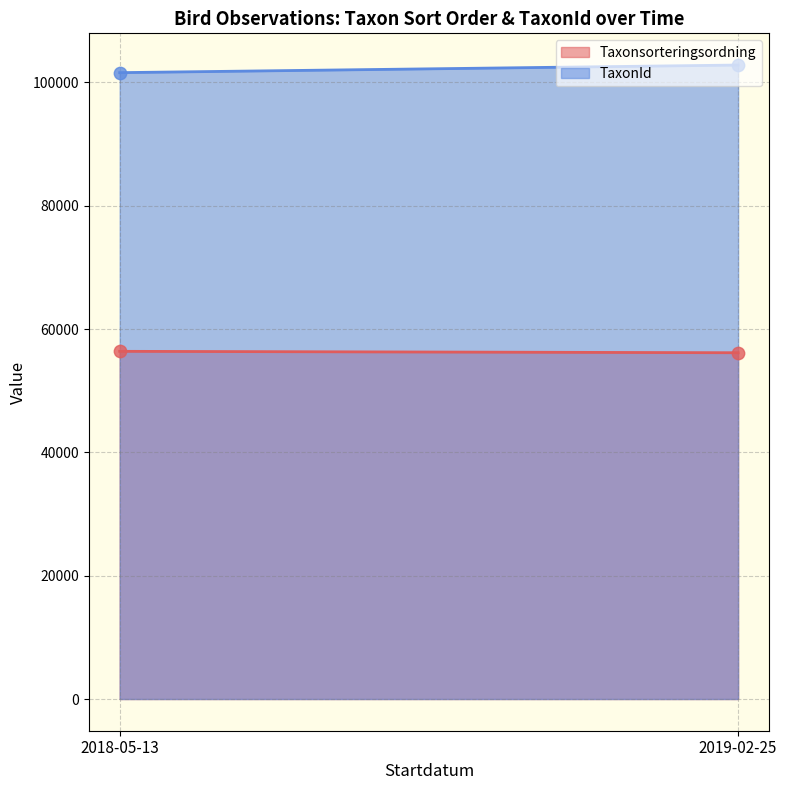

Which series has the widest spread of Y values?

TaxonId